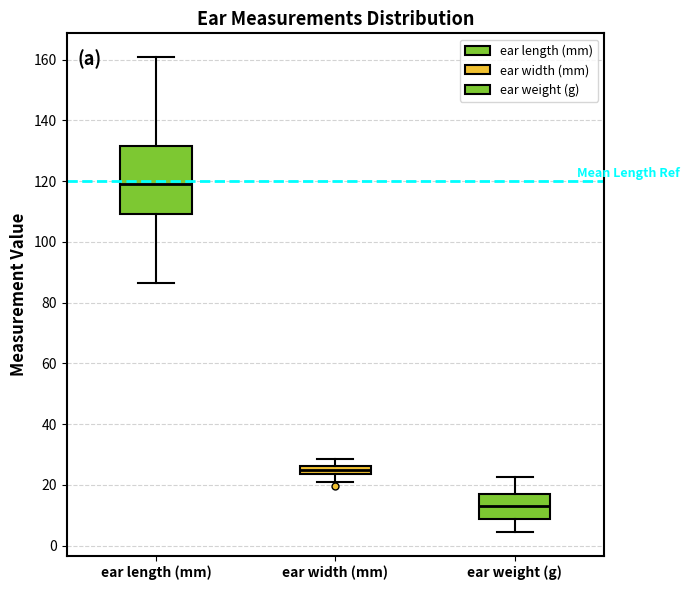

Where does the median line of the box for ear weight (g) sit on the y-axis? The values are not printed on the chart, so give them approximately, as read against the axis.

14